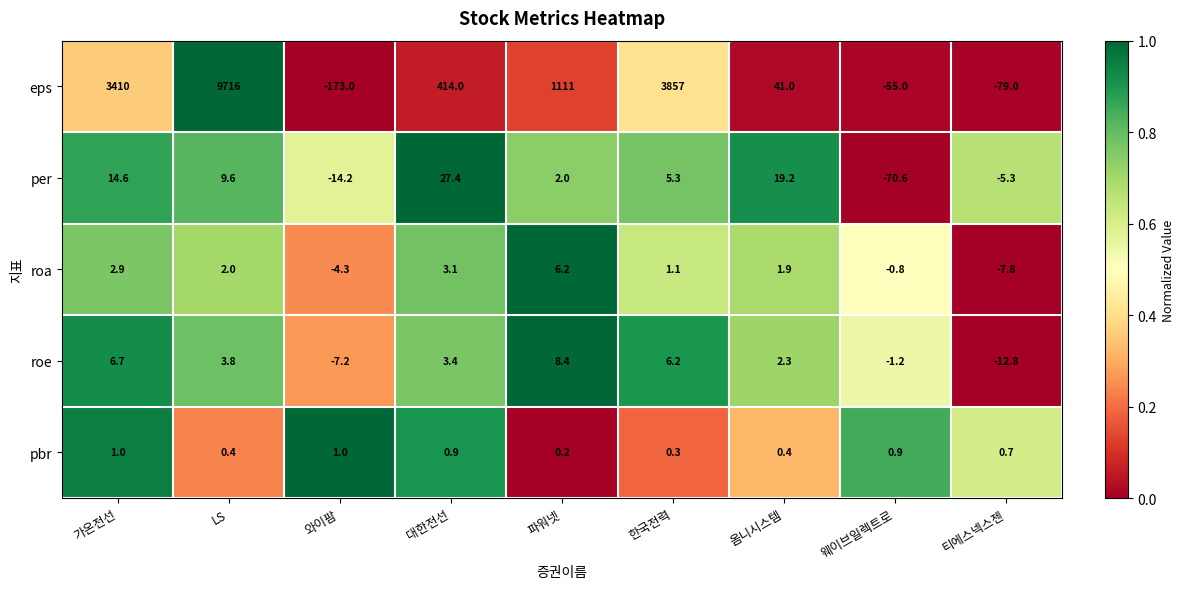

Which series changed the most between 와이팜 and 대한전선?

eps